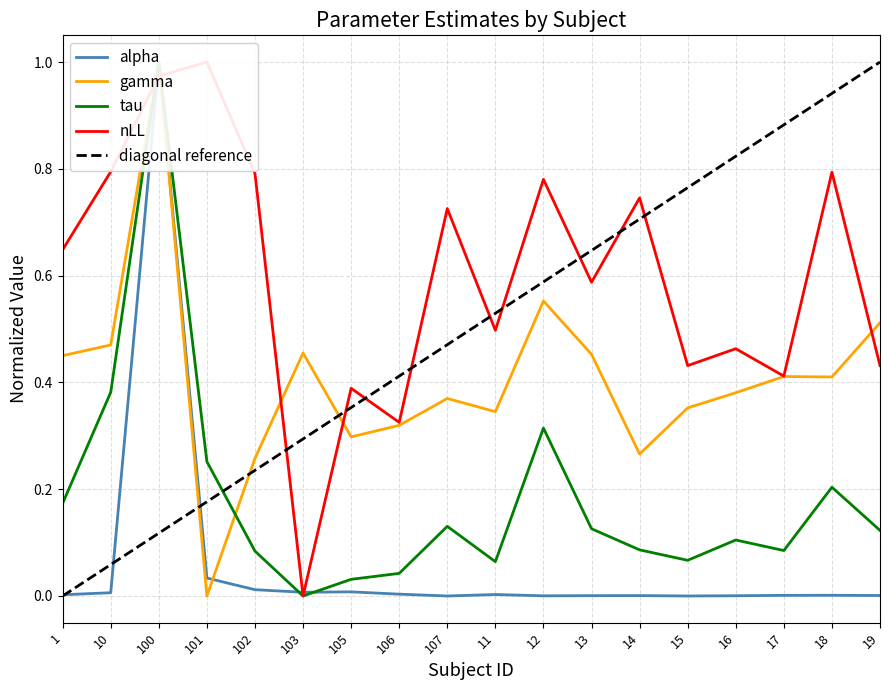

Reading left to right, list all the values displayed in this chart.

alpha: 1=0.0	10=0.0	100=1.0	101=0.0	102=0.0	103=0.0	105=0.0	106=0.0	107=0.0	11=0.0	12=0.0	13=0.0	14=0.0	15=0.0	16=0.0	17=0.0	18=0.0	19=0.0
gamma: 1=0.5	10=0.5	100=1.0	101=0.0	102=0.3	103=0.5	105=0.3	106=0.3	107=0.4	11=0.3	12=0.6	13=0.5	14=0.3	15=0.4	16=0.4	17=0.4	18=0.4	19=0.5
tau: 1=0.2	10=0.4	100=1.0	101=0.3	102=0.1	103=0.0	105=0.0	106=0.0	107=0.1	11=0.1	12=0.3	13=0.1	14=0.1	15=0.1	16=0.1	17=0.1	18=0.2	19=0.1
nLL: 1=0.6	10=0.8	100=1.0	101=1.0	102=0.8	103=0.0	105=0.4	106=0.3	107=0.7	11=0.5	12=0.8	13=0.6	14=0.7	15=0.4	16=0.5	17=0.4	18=0.8	19=0.4